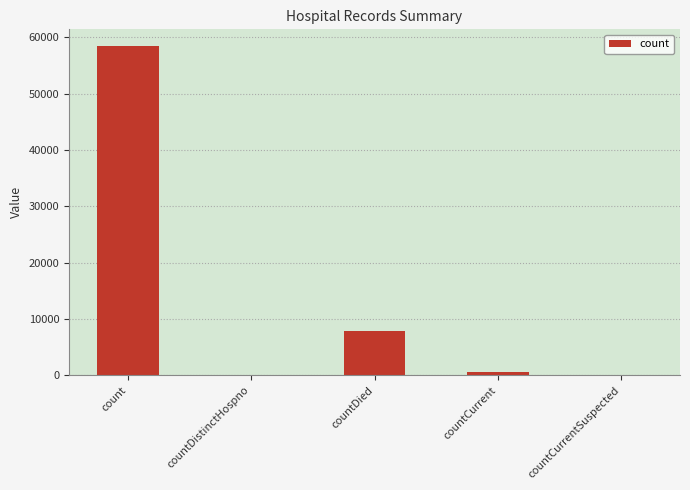

What is the greatest value displayed?

58504